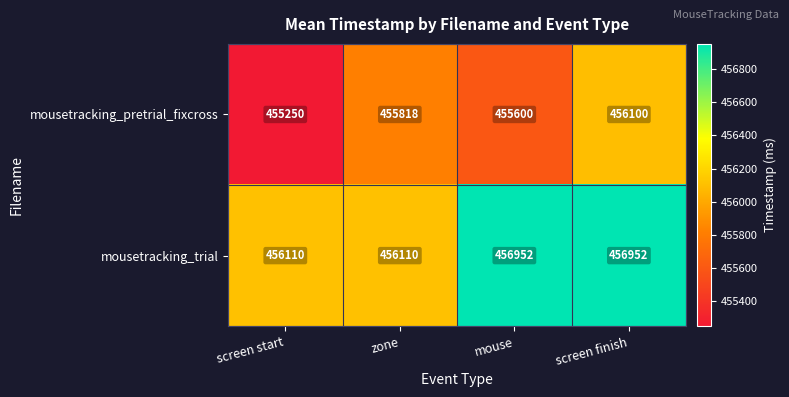

What is the average value of the mousetracking_pretrial_fixcross series?

455692